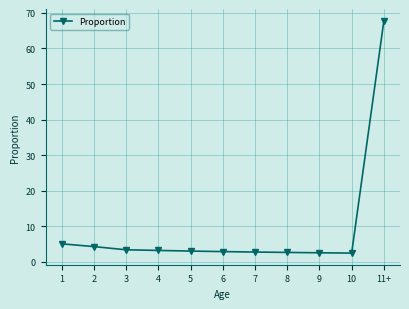

What is the approximate value at 6?

2.9